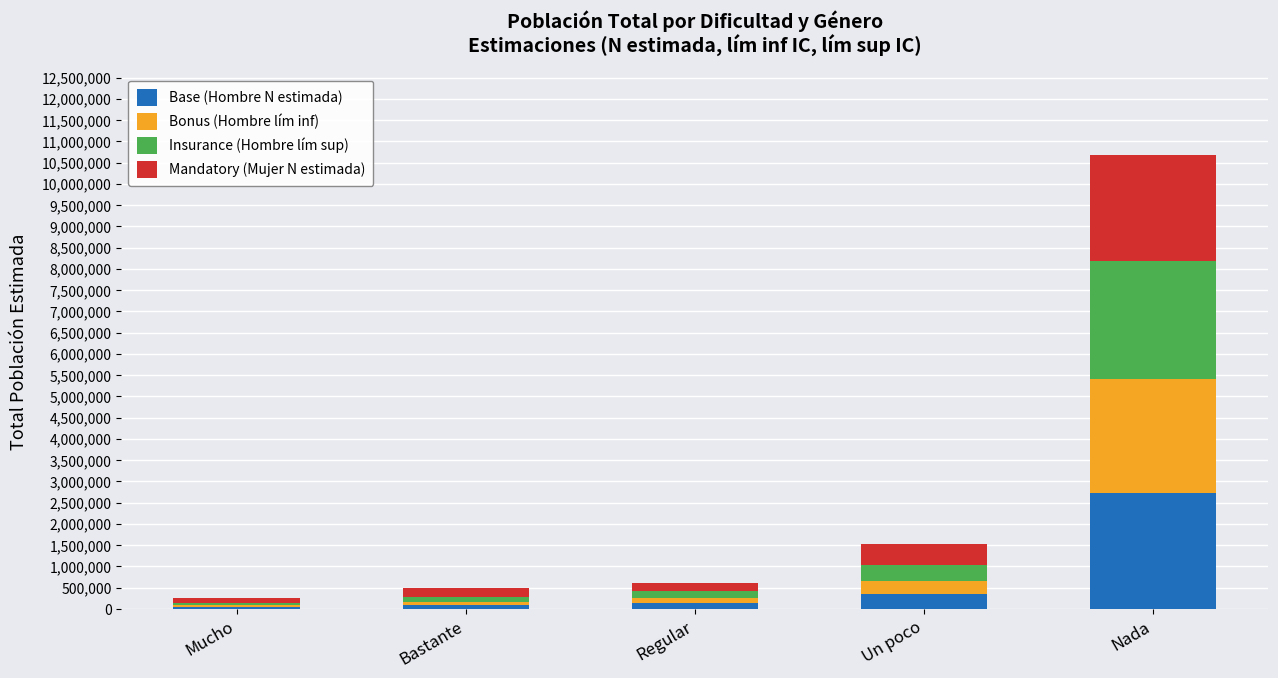

At which label does Base (Hombre N estimada) reach its peak?

Nada